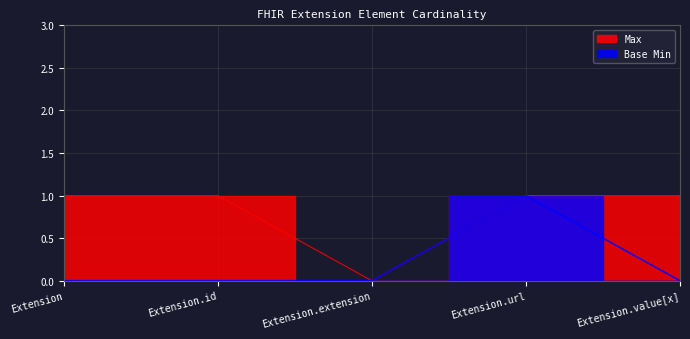

What is the sum of all Base Min values?

1